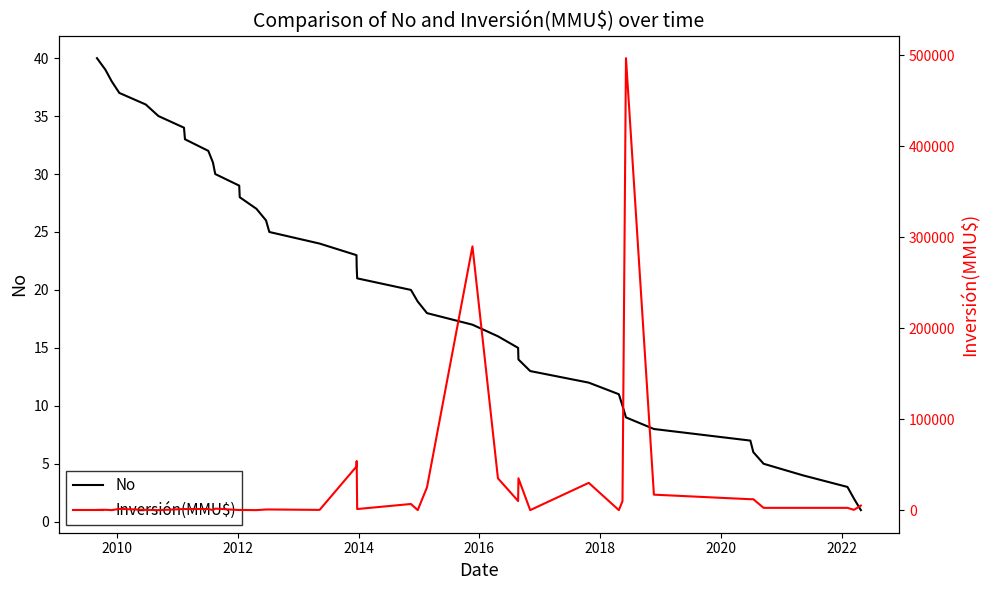

At which category does the chart reach its minimum across all series?

2012